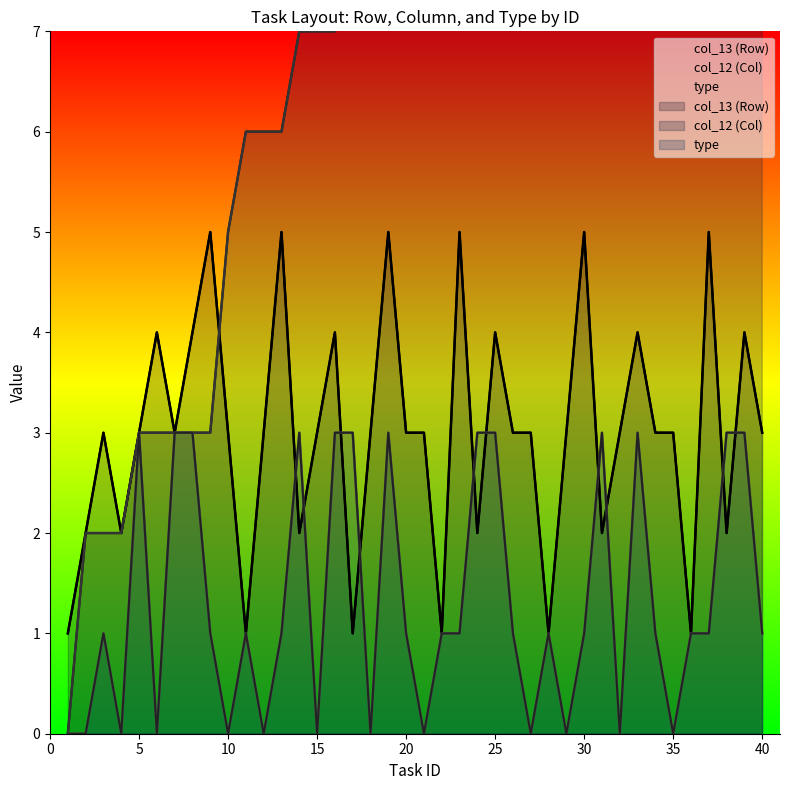

Reading right to left, list all the values displayed in this chart.

col_13 (Row): 40=3	39=4	38=2	37=5	36=1	35=3	34=3	33=4	32=3	31=2	30=5	29=3	28=1	27=3	26=3	25=4	24=2	23=5	22=1	21=3	20=3	19=5	18=3	17=1	16=4	15=3	14=2	13=5	12=3	11=1	10=3	9=5	8=4	7=3	6=4	5=3	4=2	3=3	2=2	1=1
col_12 (Col): 40=21	39=20	38=20	37=19	36=19	35=18	34=17	33=16	32=16	31=16	30=15	29=15	28=15	27=14	26=13	25=12	24=12	23=11	22=11	21=10	20=9	19=8	18=8	17=8	16=7	15=7	14=7	13=6	12=6	11=6	10=5	9=3	8=3	7=3	6=3	5=3	4=2	3=2	2=2	1=0
type: 40=1	39=3	38=3	37=1	36=1	35=0	34=1	33=3	32=0	31=3	30=1	29=0	28=1	27=0	26=1	25=3	24=3	23=1	22=1	21=0	20=1	19=3	18=0	17=3	16=3	15=0	14=3	13=1	12=0	11=1	10=0	9=1	8=3	7=3	6=0	5=3	4=0	3=1	2=0	1=0